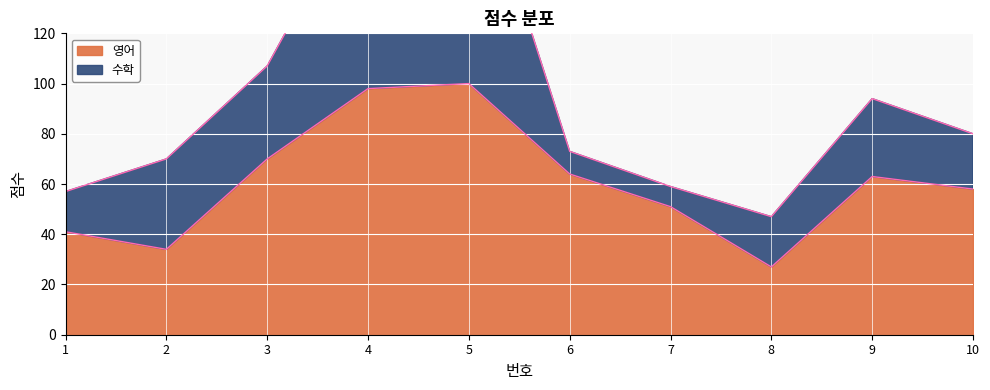

The value of 영어 at 1 is 70. True or false?

False